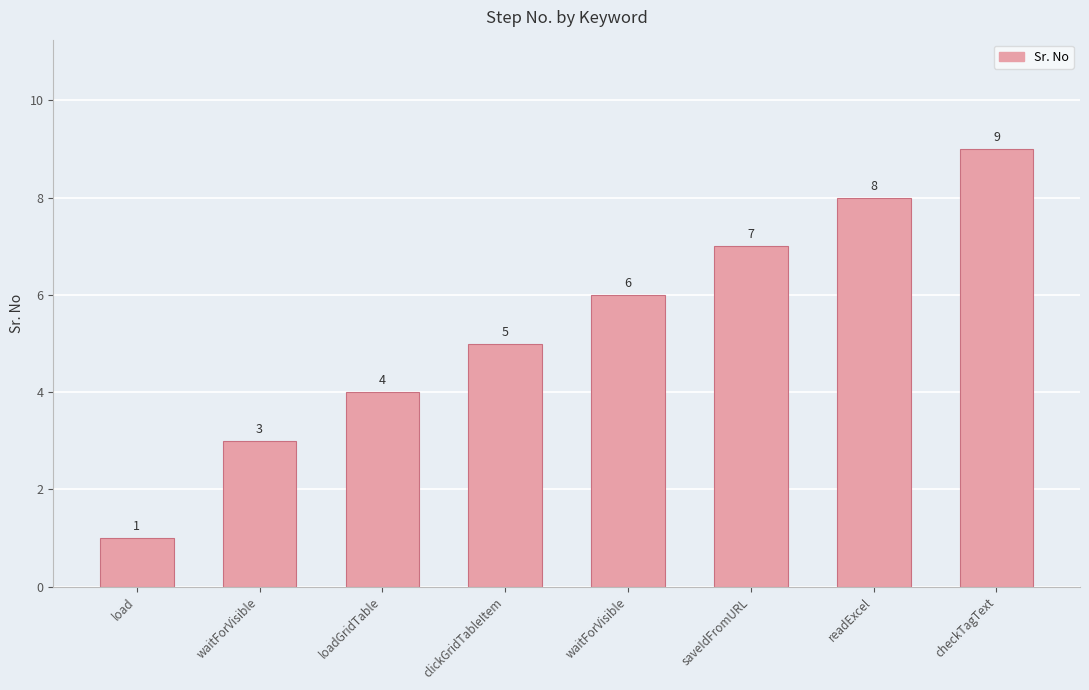

How many distinct data groups are displayed?

1